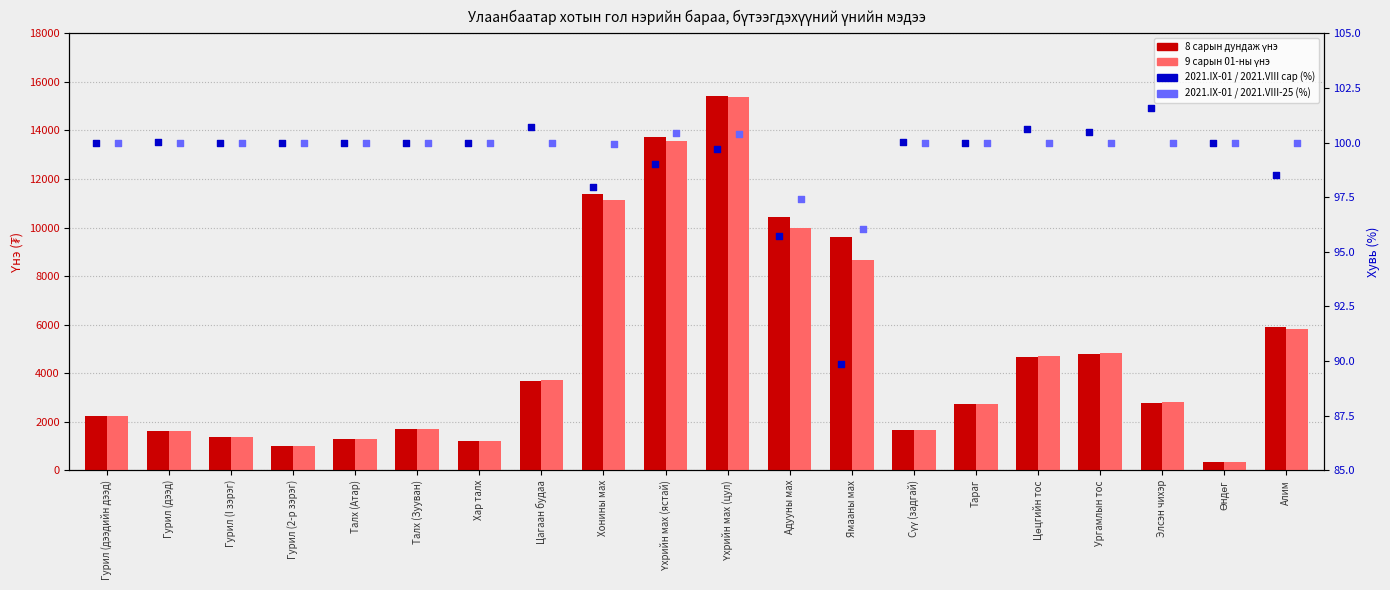

At how many categories does at least one series exceed 10628?

3